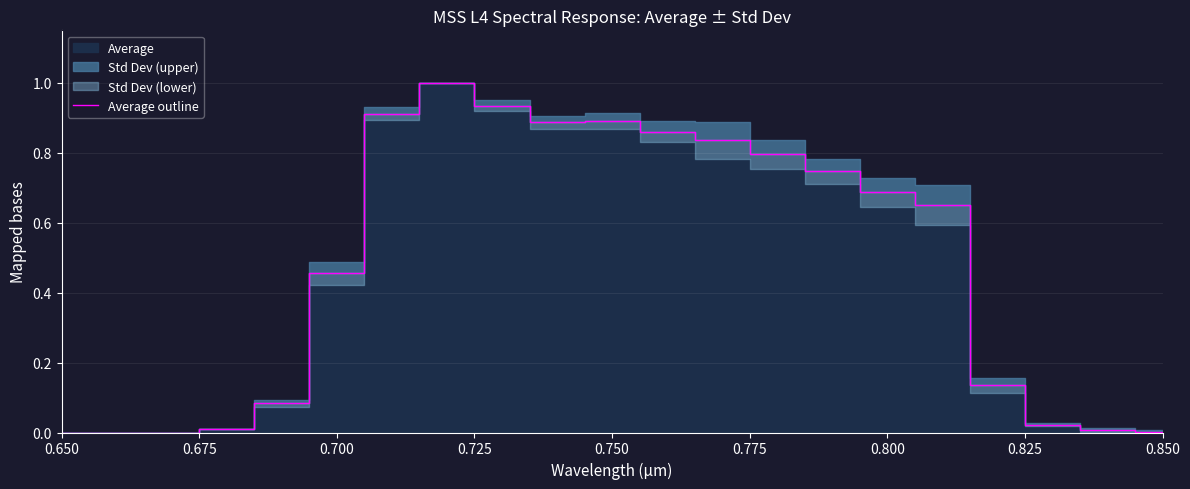

How many interior local peaks (higher than both neighbors) does the data have?

2